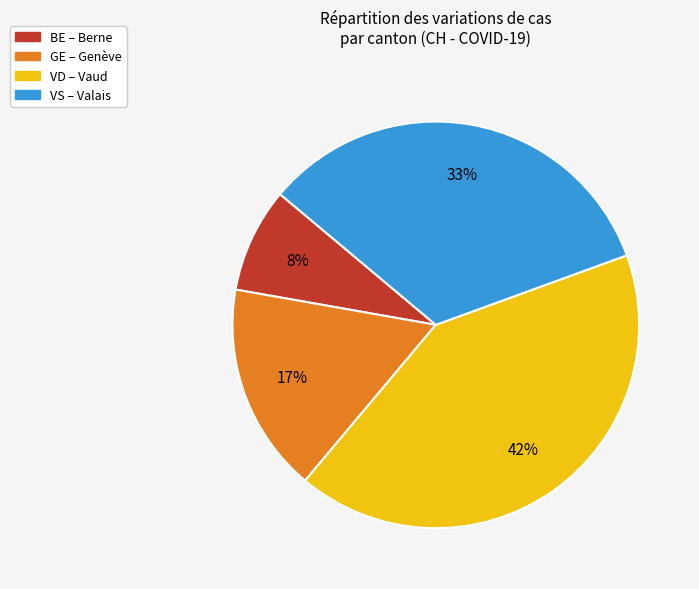

To the nearest percent, what is the average slice percentage?

25%